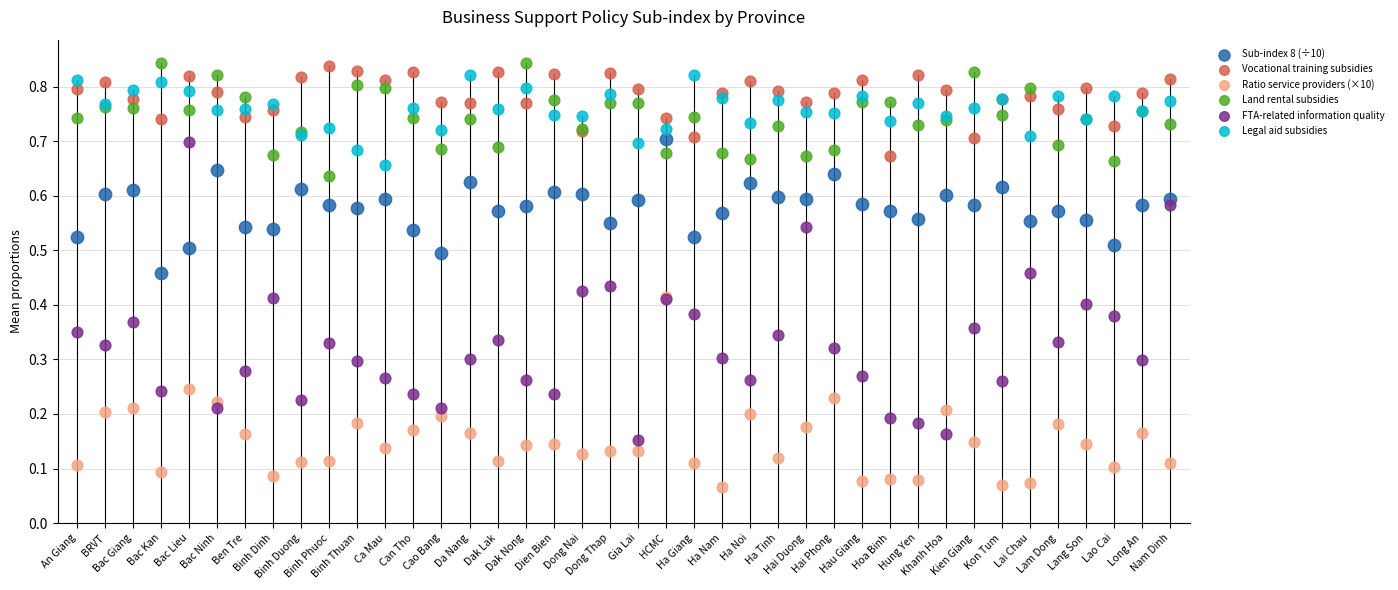

What are all the series names shown in the legend?

Sub-index 8 (÷10), Vocational training subsidies, Ratio service providers (×10), Land rental subsidies, FTA-related information quality, Legal aid subsidies